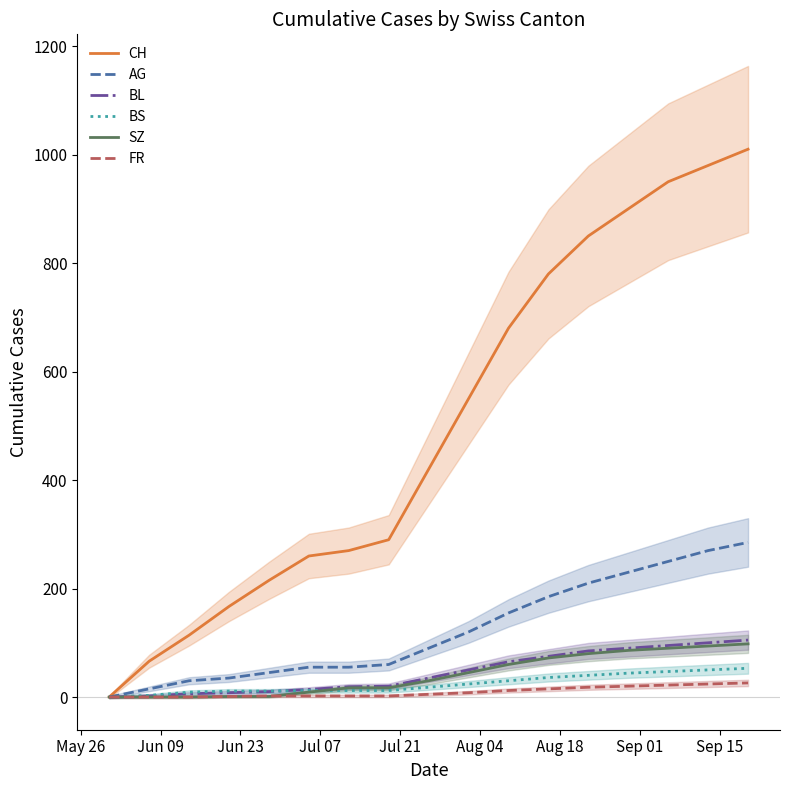

What is the maximum value for SZ?

98